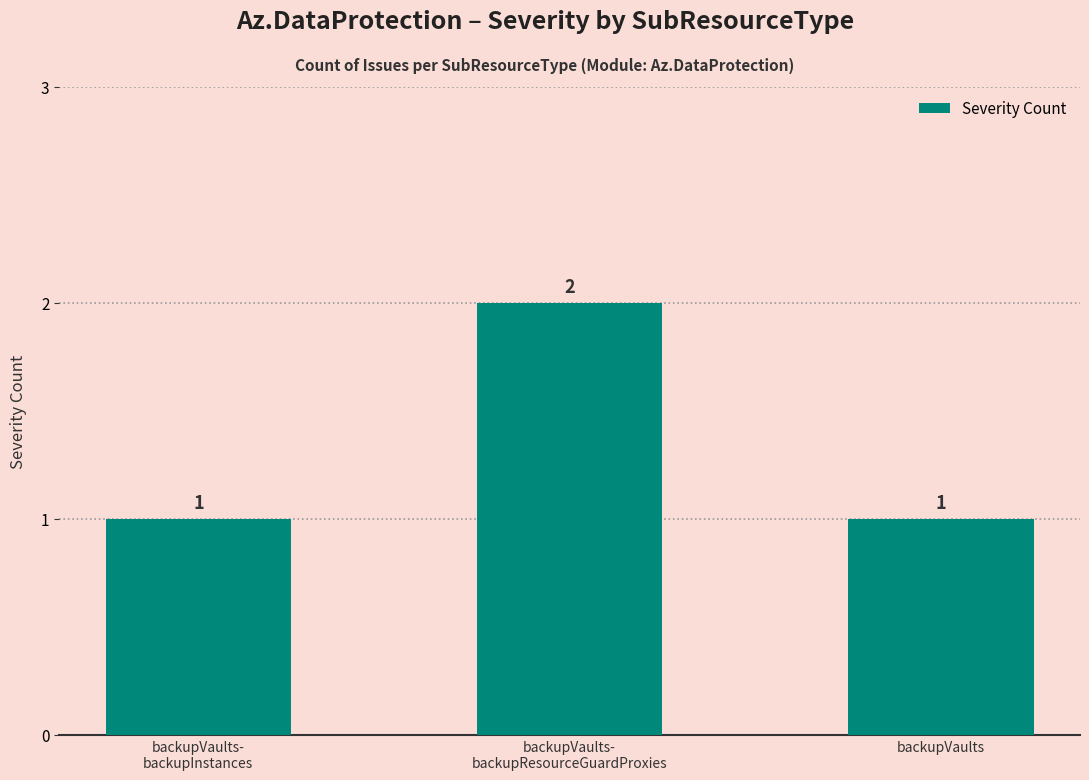

What value does the data have at backupVaults?

1